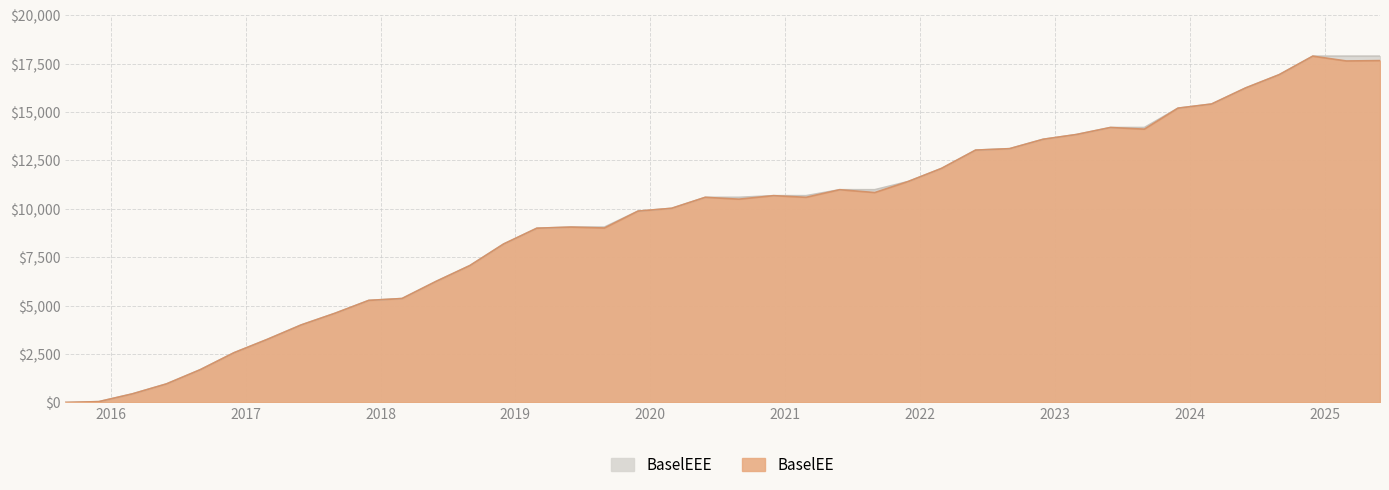

What is the sum of the values at 2020-05-29 and 2018-08-31?

17671.4